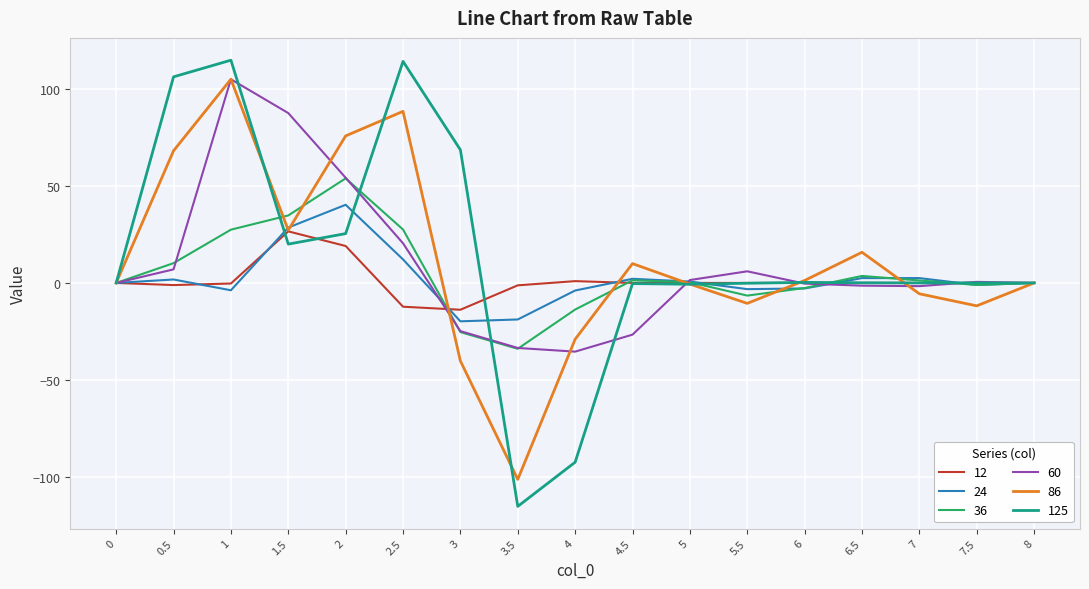

True or false: 12 has a value of 0.0 at 5.5.

True